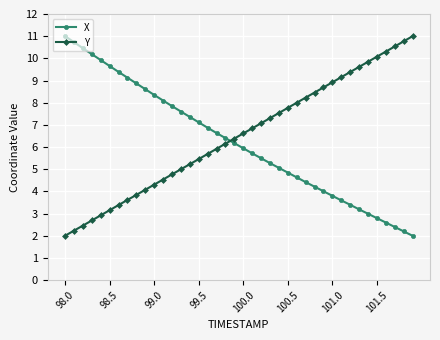

What is the highest value of the Y series?

11.0